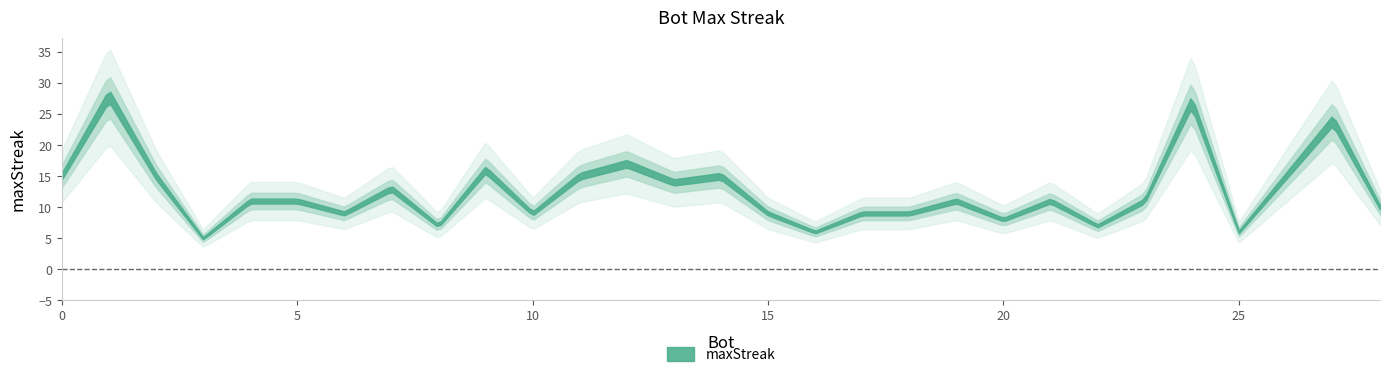

True or false: the data shows 19 at 21.

False